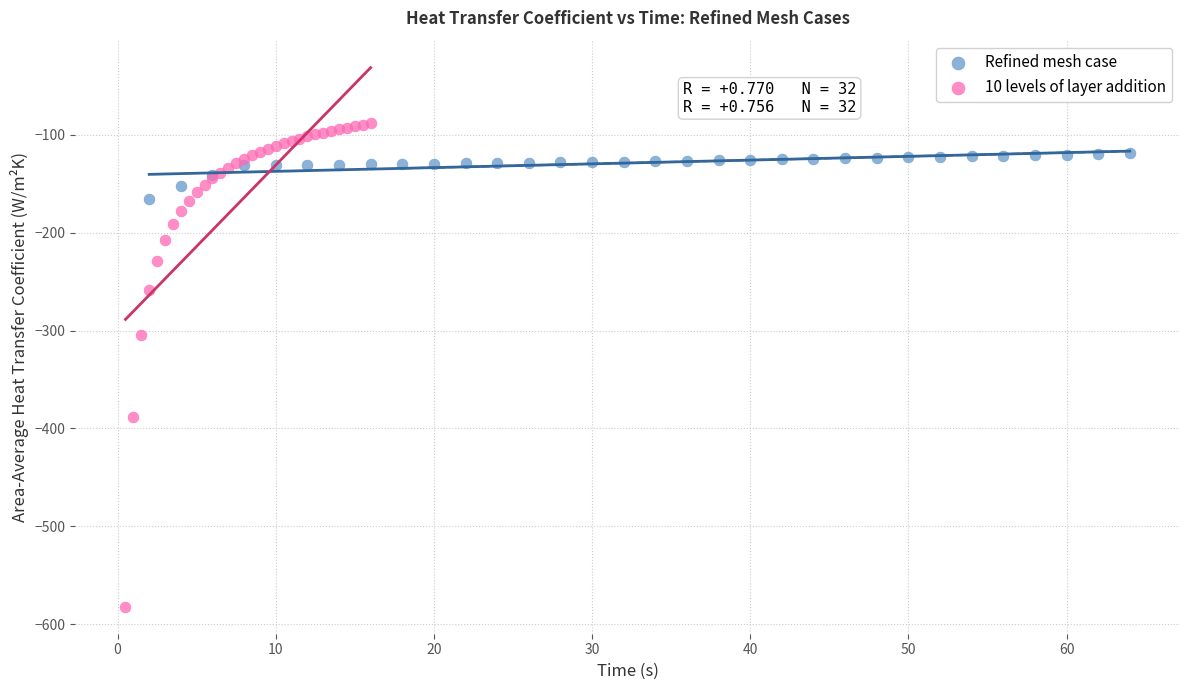

Which series has the largest Y range (max minus min)?

10 levels of layer addition